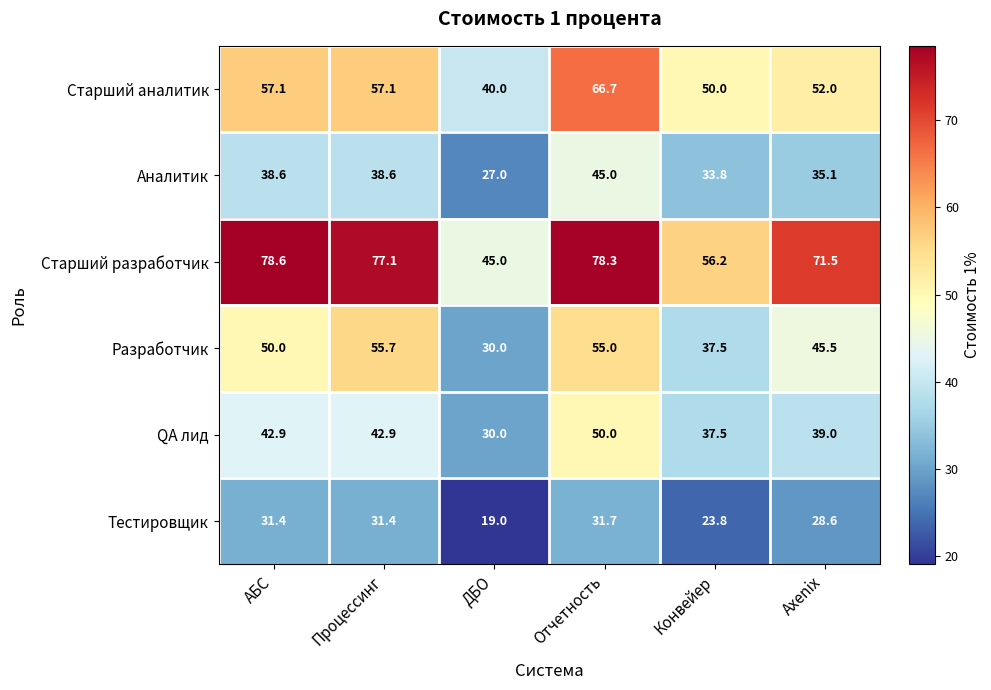

What is the total value across all series at Процессинг?

302.8